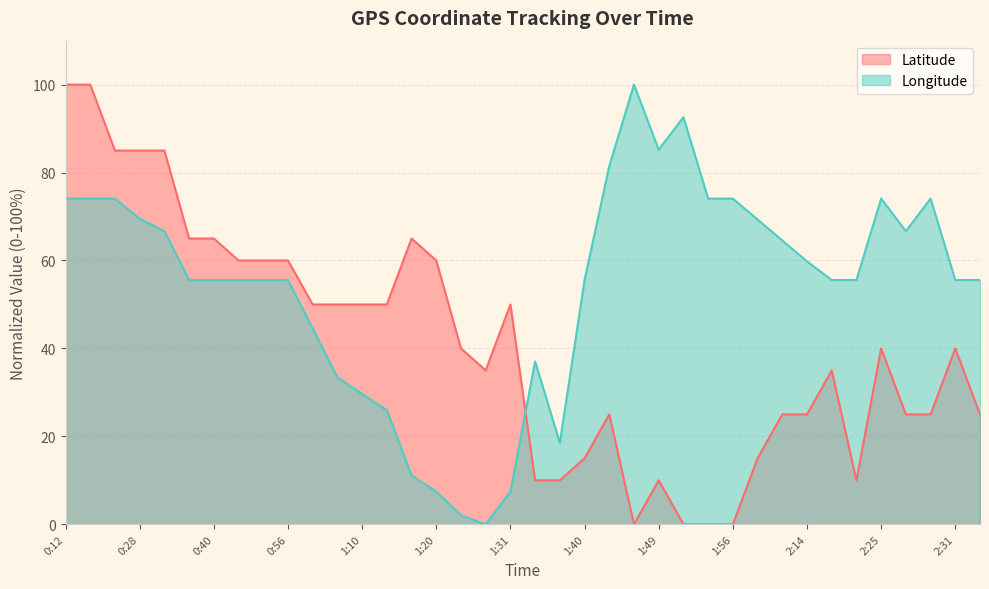

At 2:14, list the series in order from smallest to largest.

Latitude, Longitude